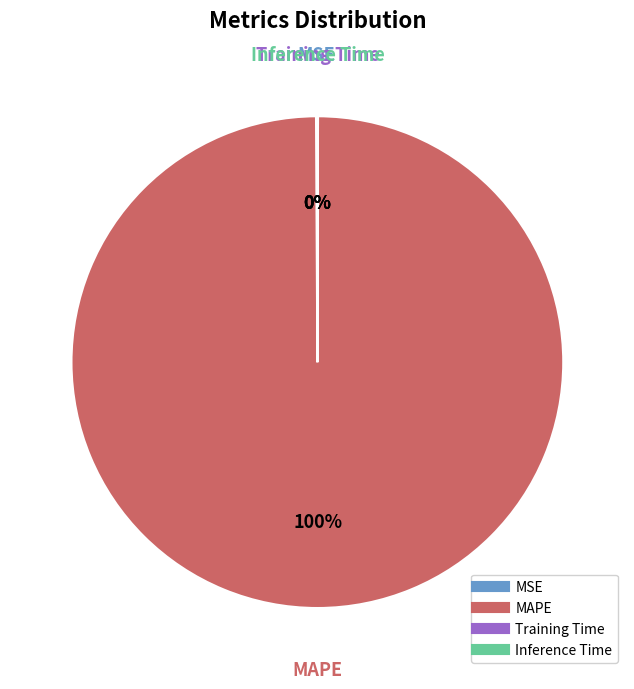

What percentage is the MAPE slice, to the nearest percent?

100%